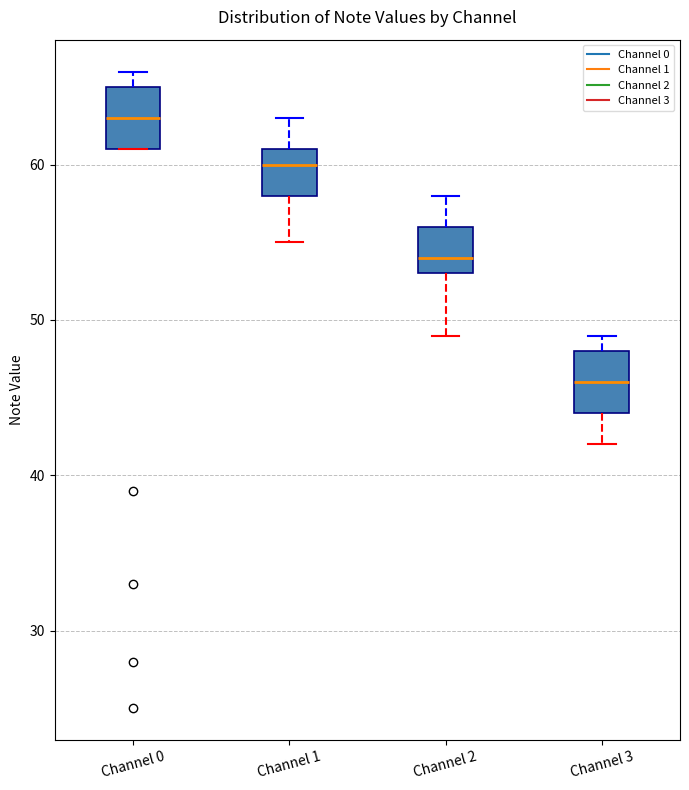

Reading left to right, read every box against the y-axis: the position of its median line, the range the box covers, and the ends of its whiskers. The values are not printed on the chart, so give them approximately, as read against the axis.

Channel 0: median 63, box 61 to 65, whiskers 61 to 66
Channel 1: median 60, box 58 to 61, whiskers 55 to 63
Channel 2: median 54, box 53 to 56, whiskers 49 to 58
Channel 3: median 46, box 44 to 48, whiskers 42 to 49